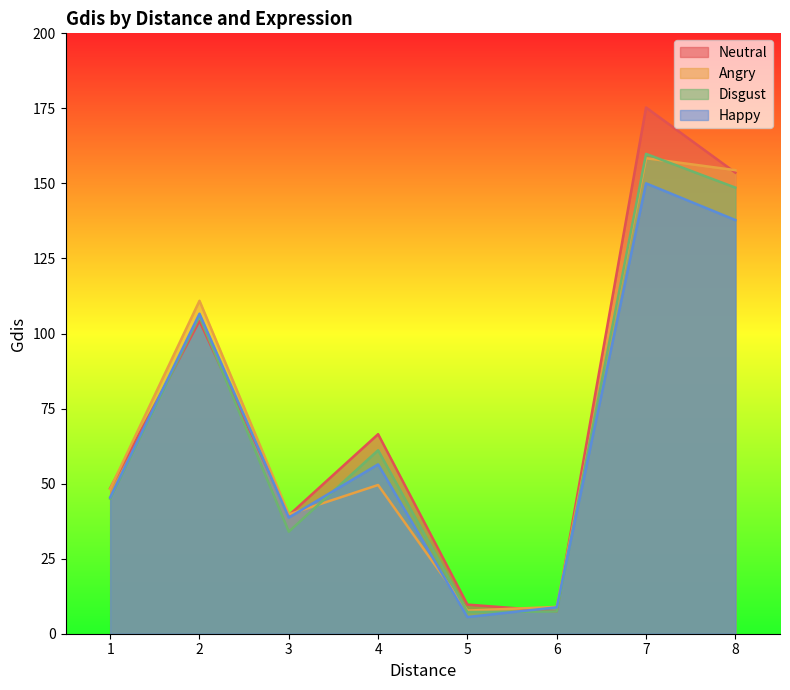

Which series has the widest spread of values?

Neutral